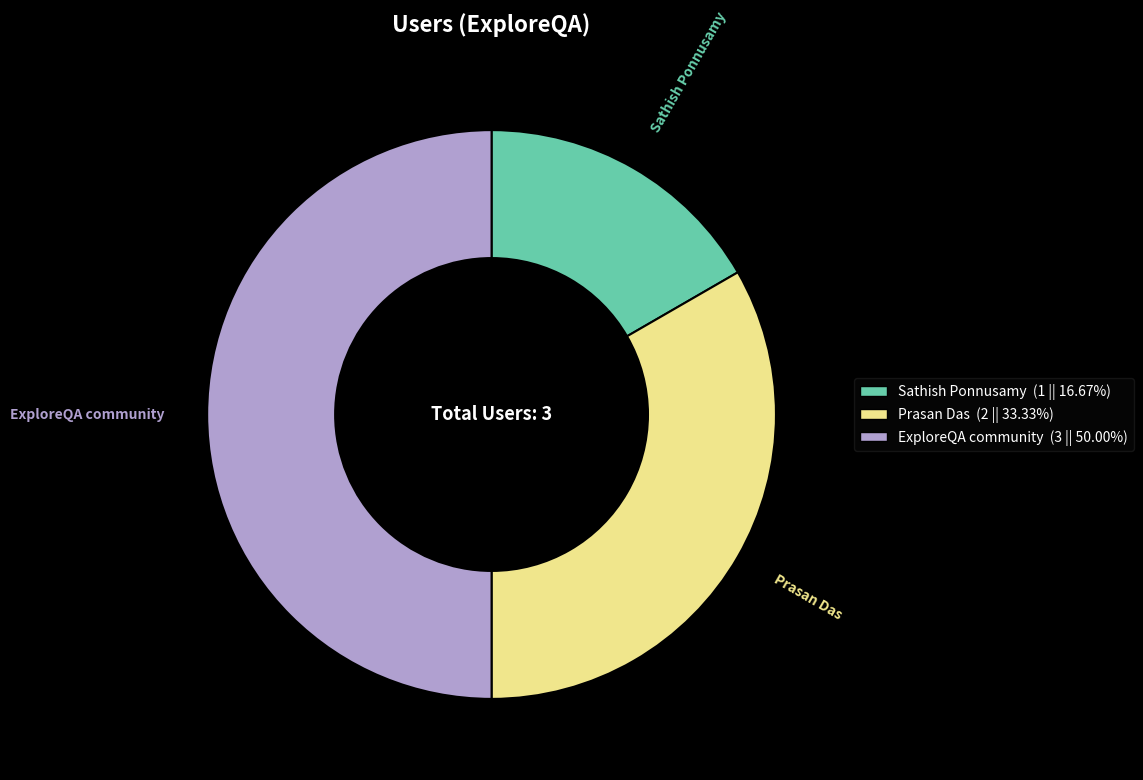

The ExploreQA community slice represents 42% of the pie. True or false?

False